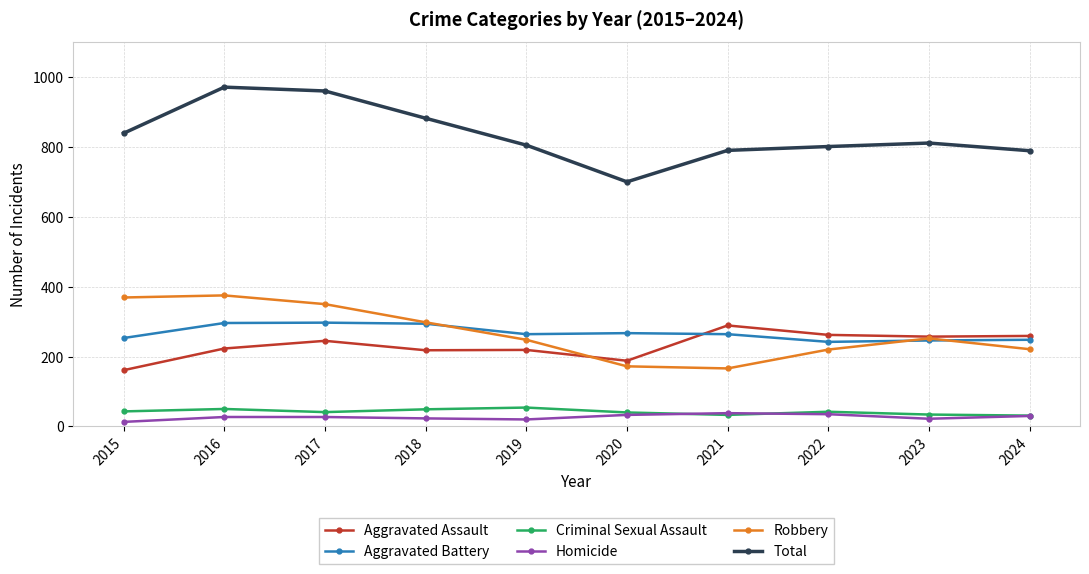

Which series has the largest total across all categories?

Total